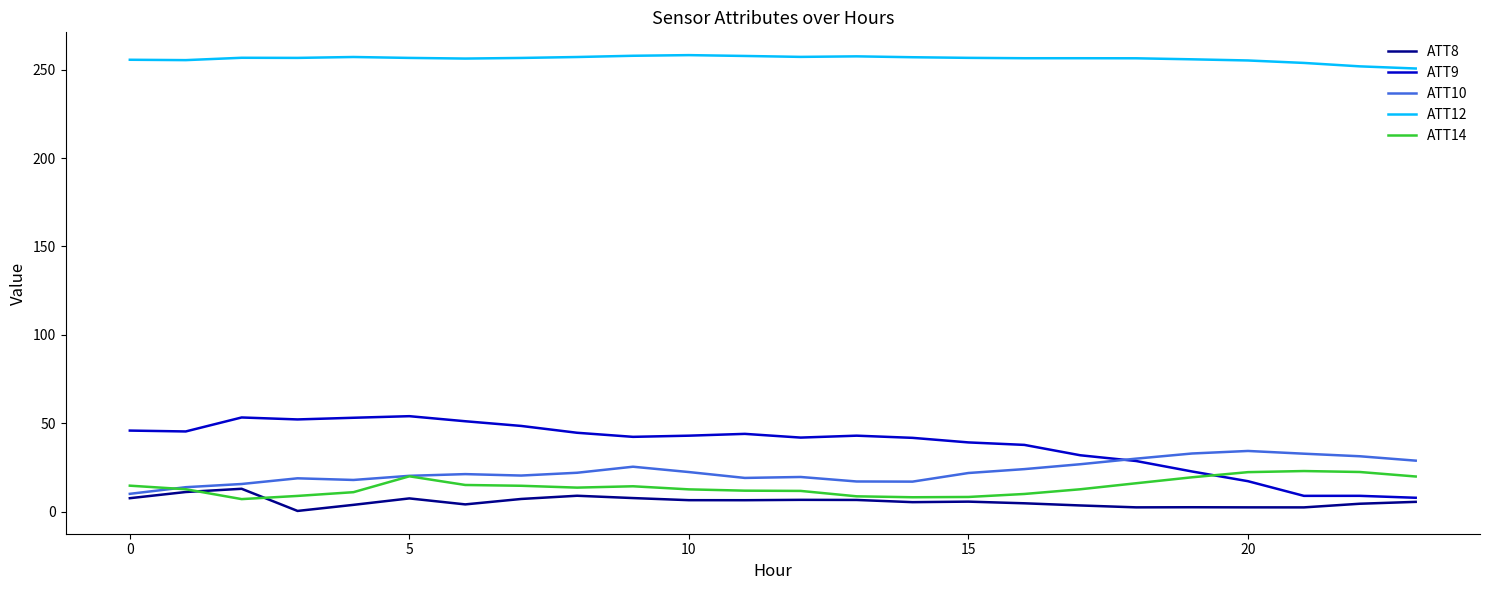

What is the maximum value shown in the chart?

258.2